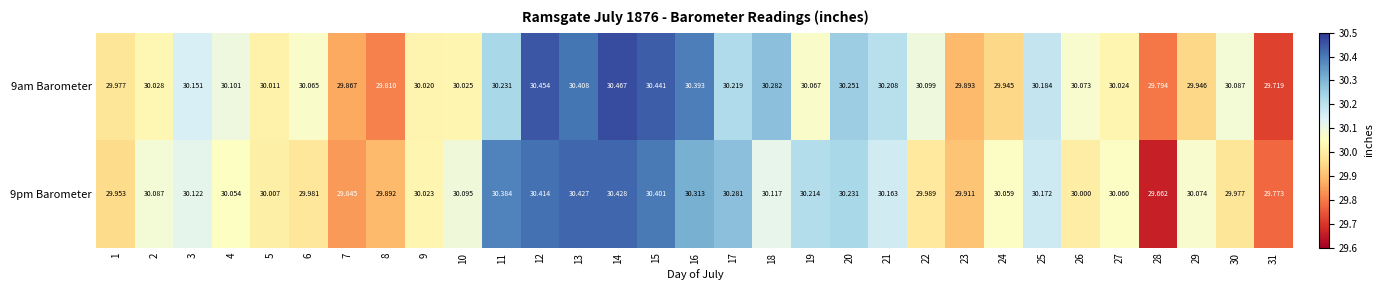

Is the value of 9am Barometer at 19 greater than the value of 9pm Barometer at 6?

Yes